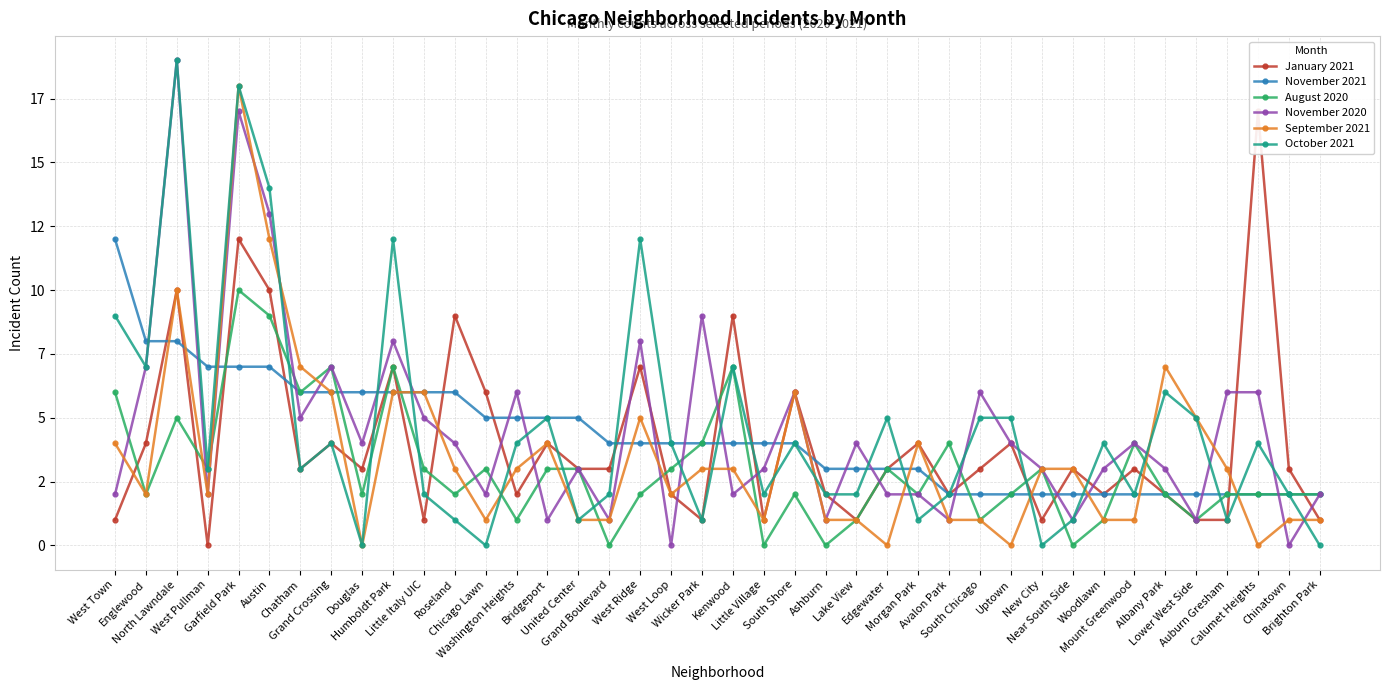

How many lines are shown in the chart?

6